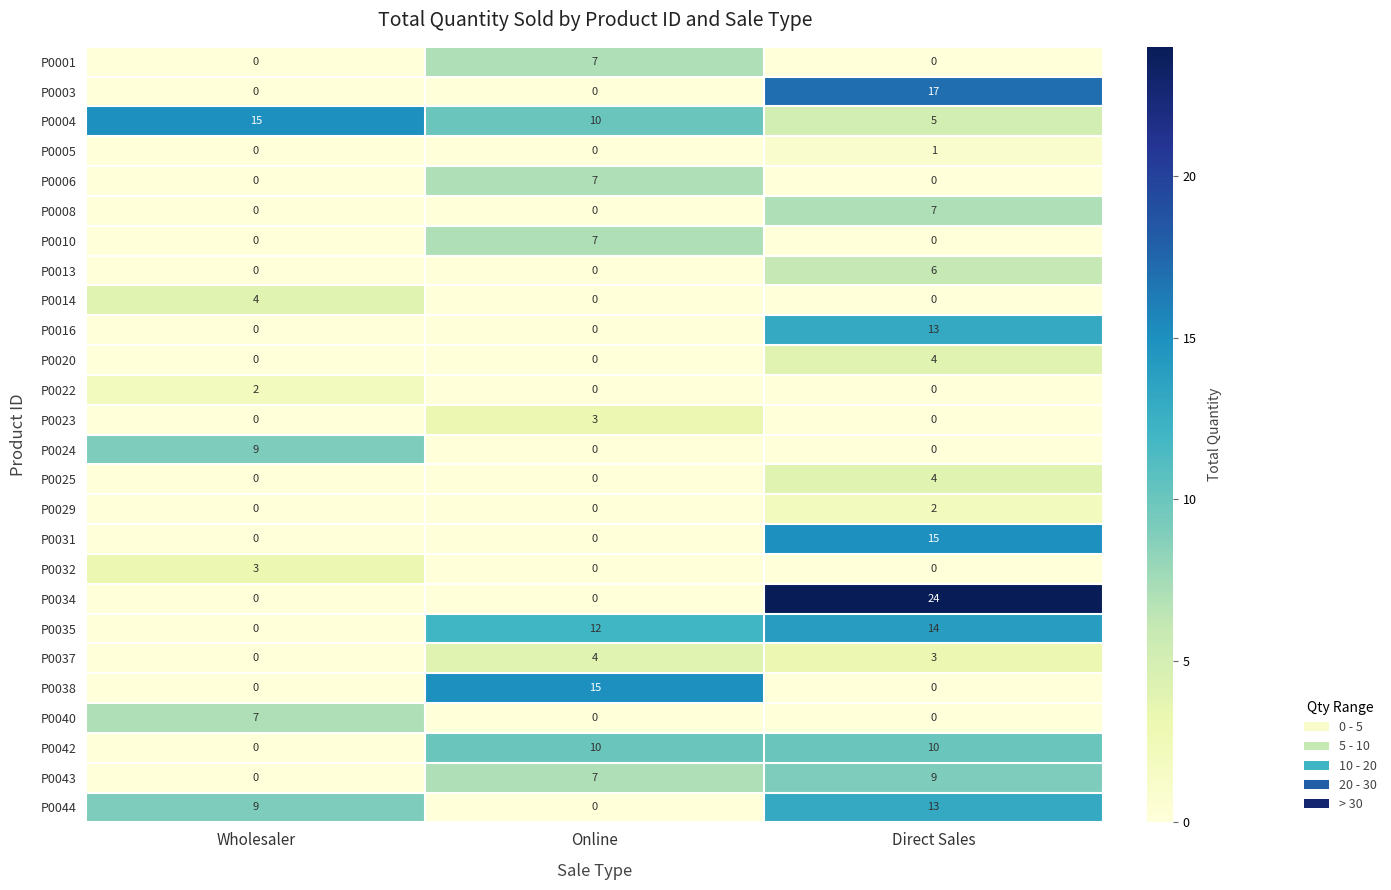

True or false: P0008 has a value of 12 at Direct Sales.

False